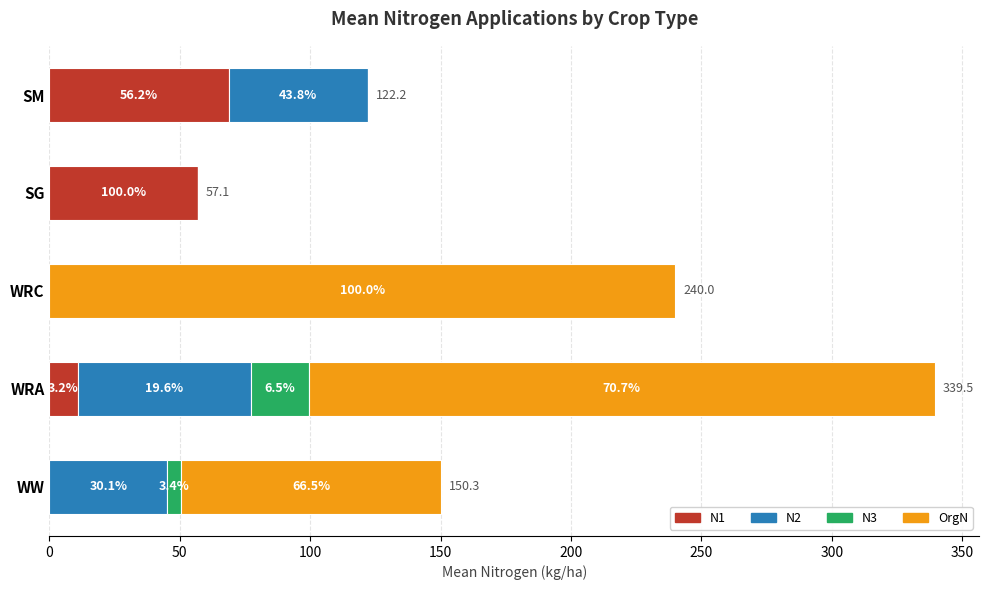

Which series has the largest total across all categories?

OrgN